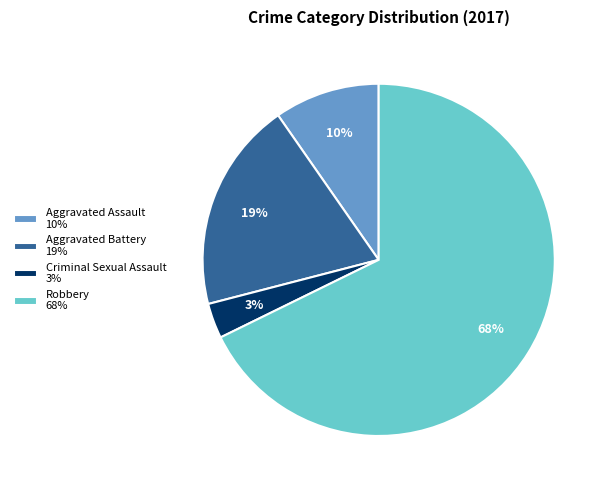

To the nearest percent, what percentage of the pie is Aggravated Battery?

19%